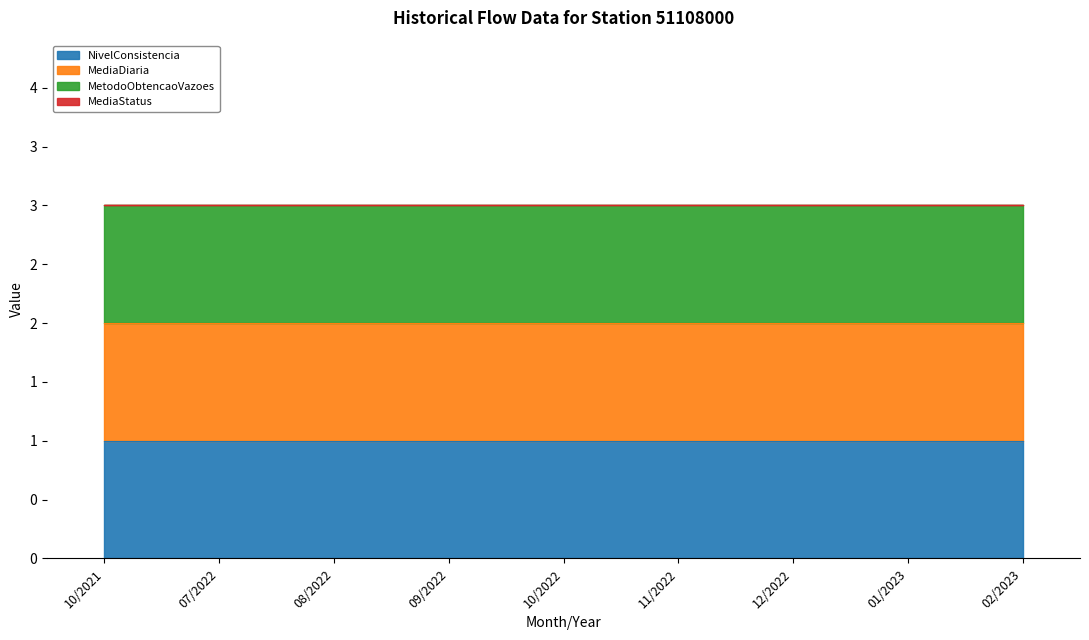

Which category has the highest value in the MediaStatus series?

10/2021